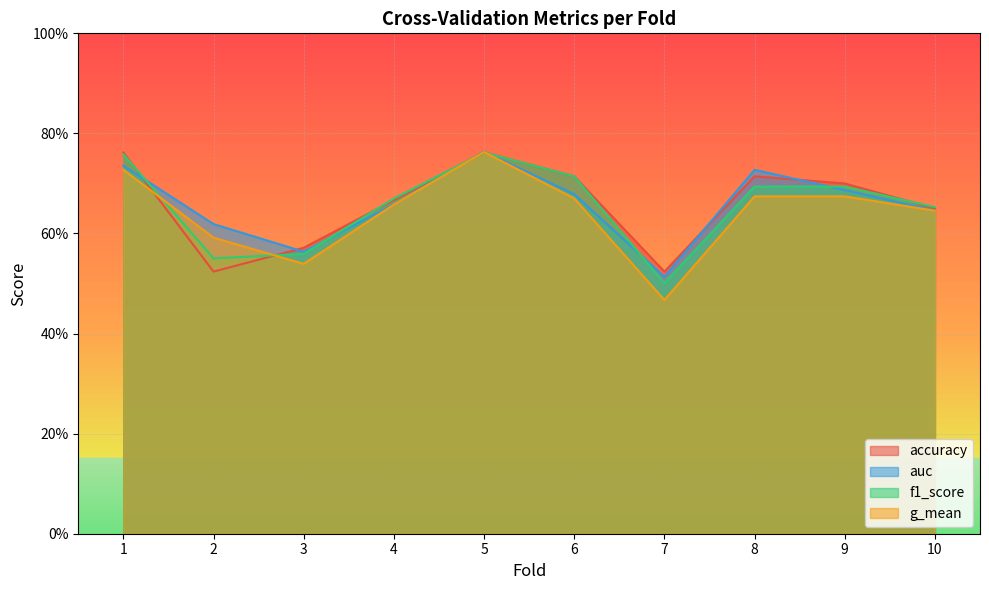

Reading right to left, extract all data points from this chart.

accuracy: 10=0.7	9=0.7	8=0.7	7=0.5	6=0.7	5=0.8	4=0.7	3=0.6	2=0.5	1=0.8
auc: 10=0.6	9=0.7	8=0.7	7=0.5	6=0.7	5=0.8	4=0.7	3=0.6	2=0.6	1=0.7
f1_score: 10=0.7	9=0.7	8=0.7	7=0.5	6=0.7	5=0.8	4=0.7	3=0.6	2=0.6	1=0.8
g_mean: 10=0.6	9=0.7	8=0.7	7=0.5	6=0.7	5=0.8	4=0.7	3=0.5	2=0.6	1=0.7